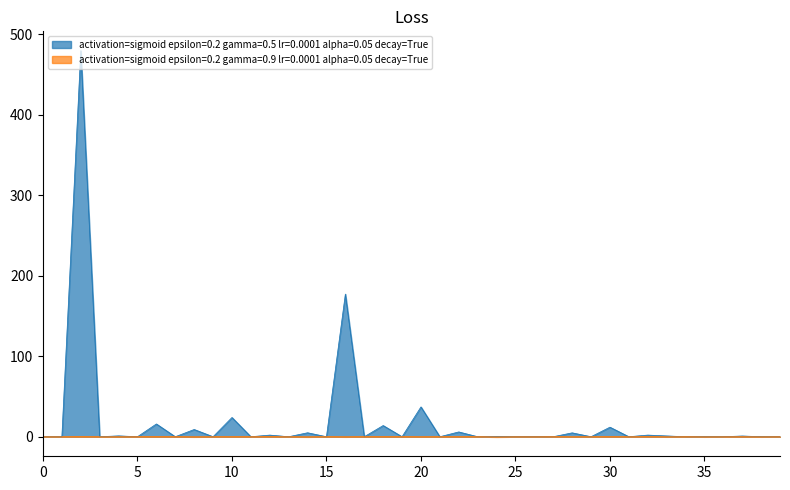

Which series has the largest total across all categories?

activation=sigmoid epsilon=0.2 gamma=0.5 lr=0.0001 alpha=0.05 decay=True